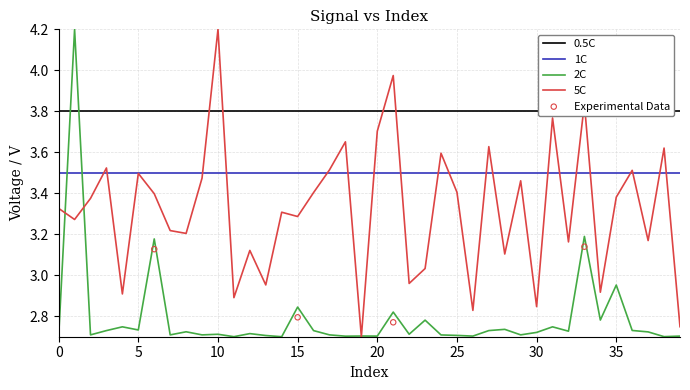

How many times do 2C and 1C cross each other?

2